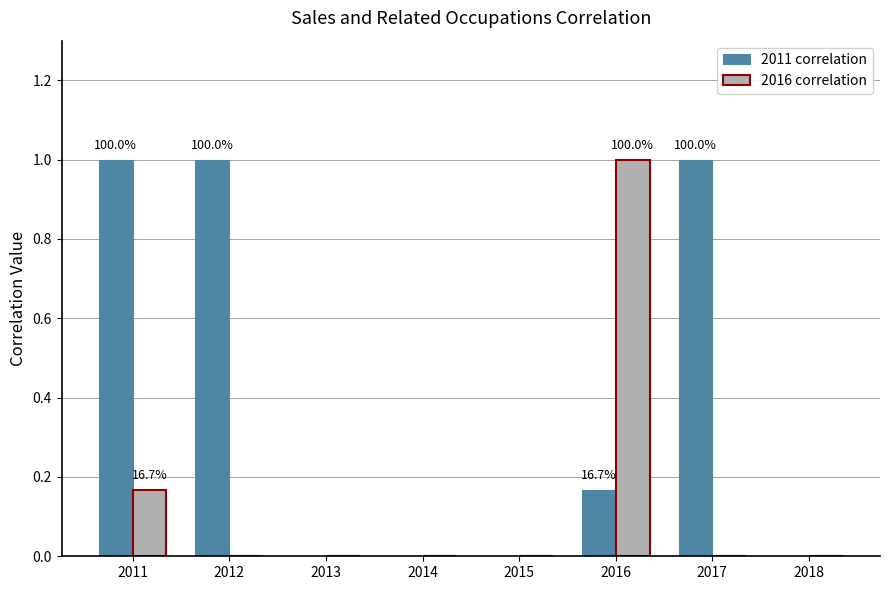

The 2011 correlation series shows 0.6 at 2017. True or false?

False